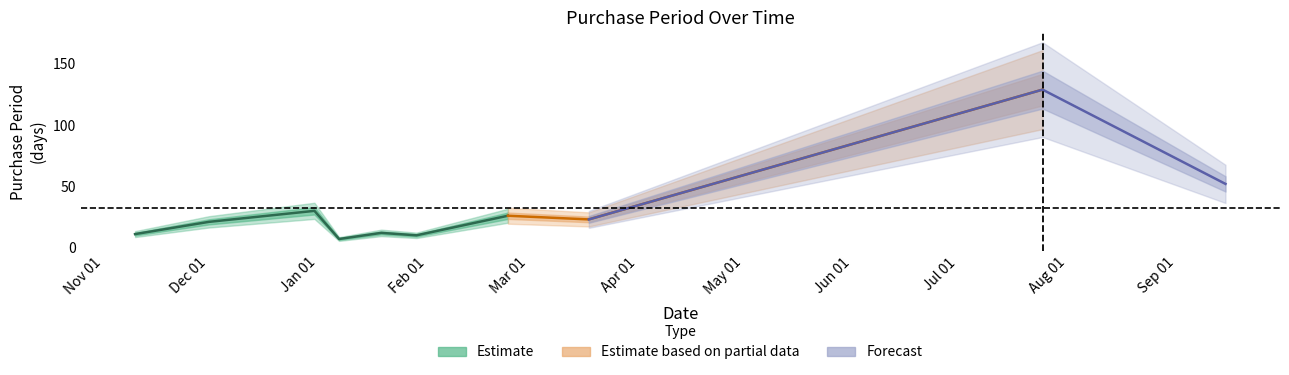

At which category does the data reach its first local valley?

2016-01-07